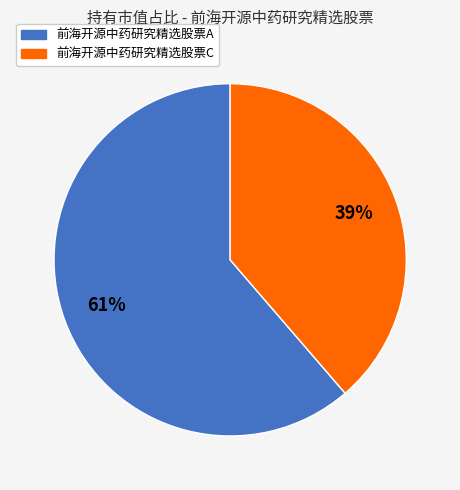

True or false: 前海开源中药研究精选股票C accounts for 45% of the total.

False